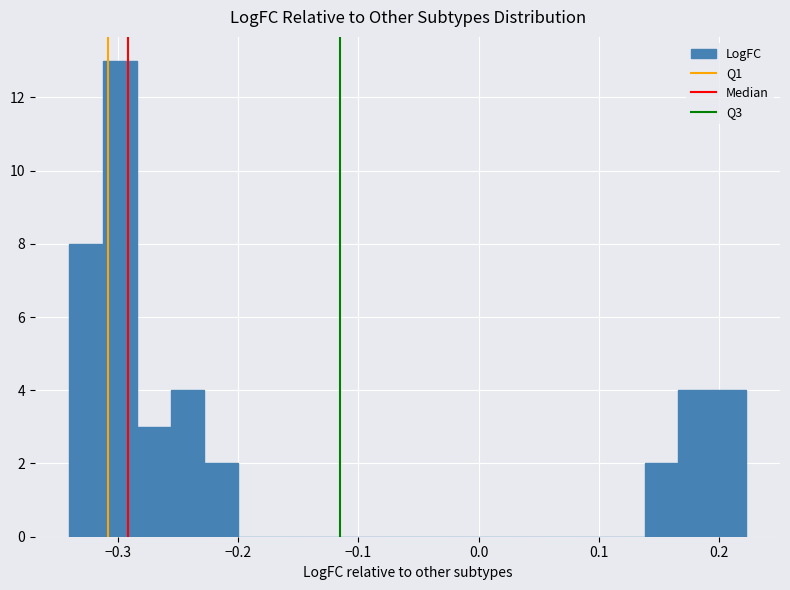

Around what value on the x-axis is the tallest bar? Give the approximate position of its centre, as read against the axis.

-0.30